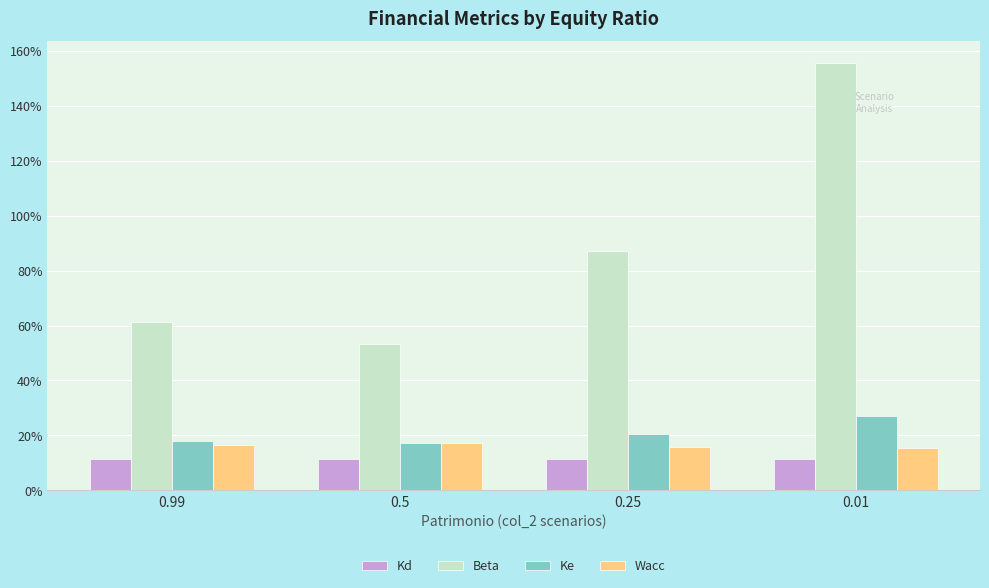

What are all the series names shown in the legend?

Kd, Beta, Ke, Wacc